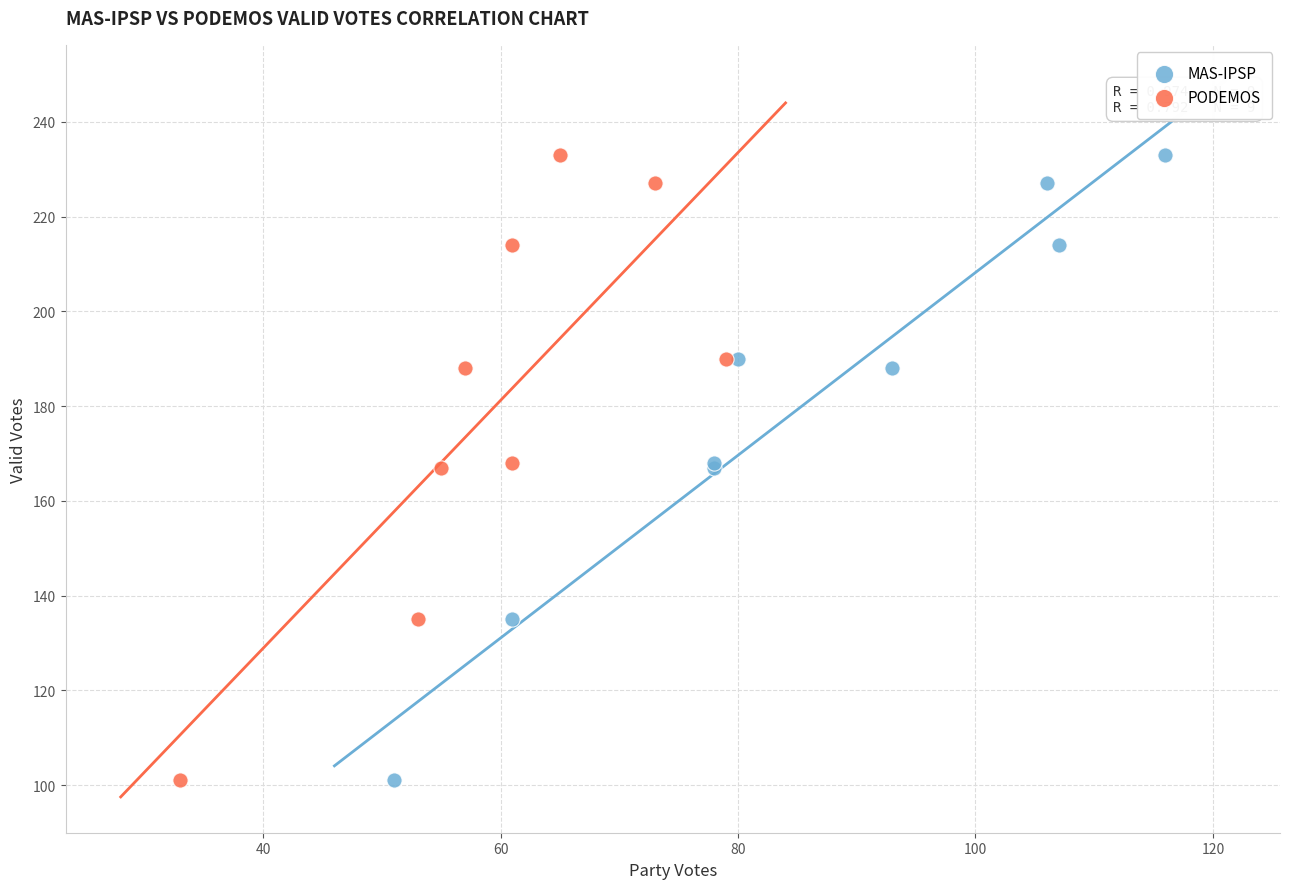

What are all the series names shown in the legend?

MAS-IPSP, PODEMOS